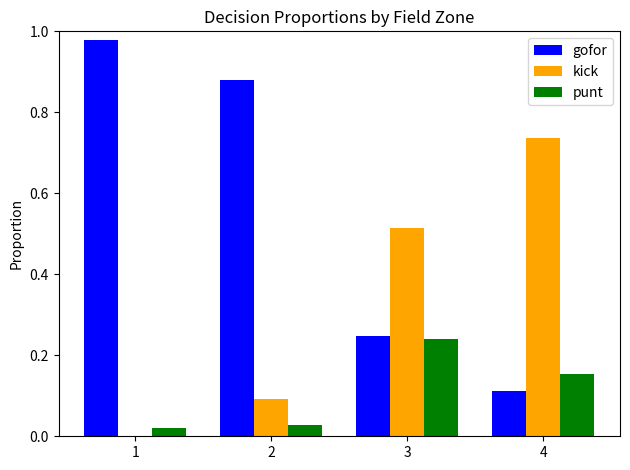

Which category has the highest value in the punt series?

3